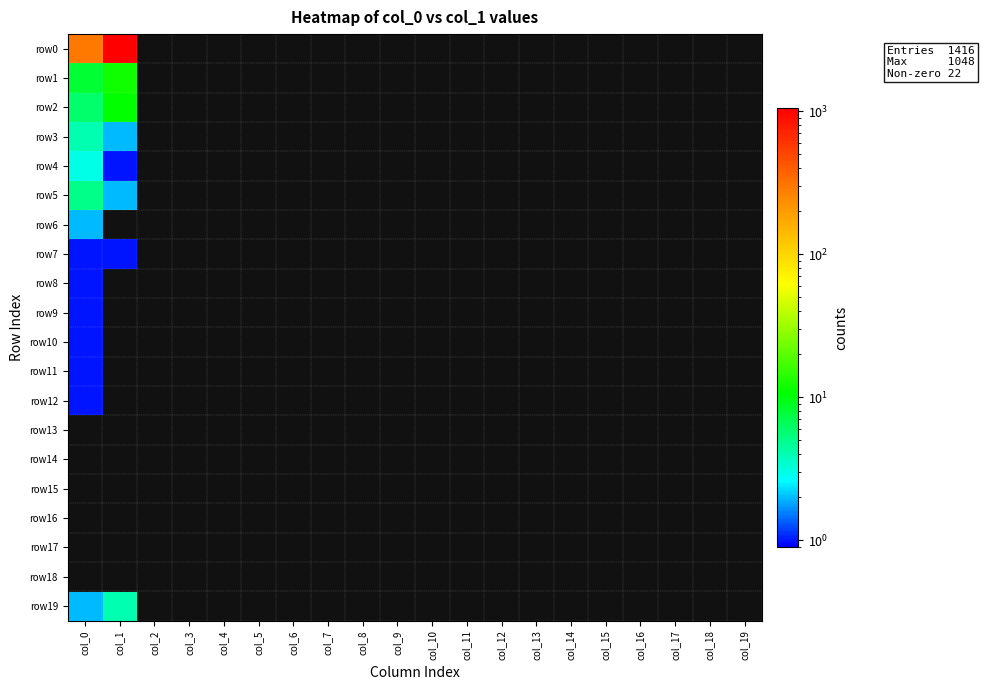

List the labels in order of row4 value, largest first.

col_0, col_1, col_2, col_3, col_4, col_5, col_6, col_7, col_8, col_9, col_10, col_11, col_12, col_13, col_14, col_15, col_16, col_17, col_18, col_19